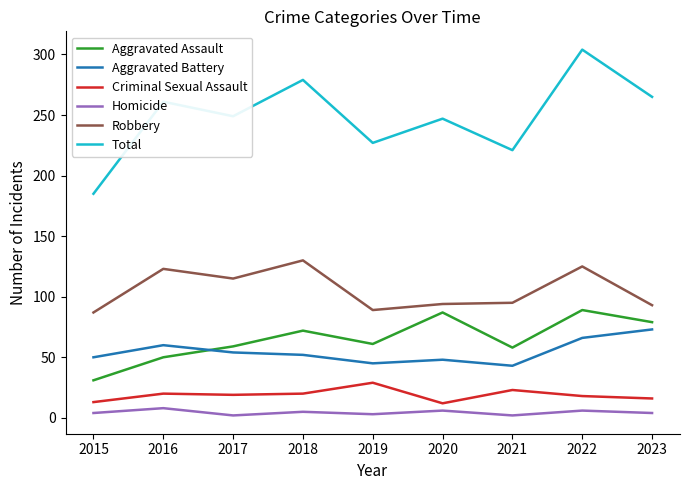

What are all the series names shown in the legend?

Aggravated Assault, Aggravated Battery, Criminal Sexual Assault, Homicide, Robbery, Total